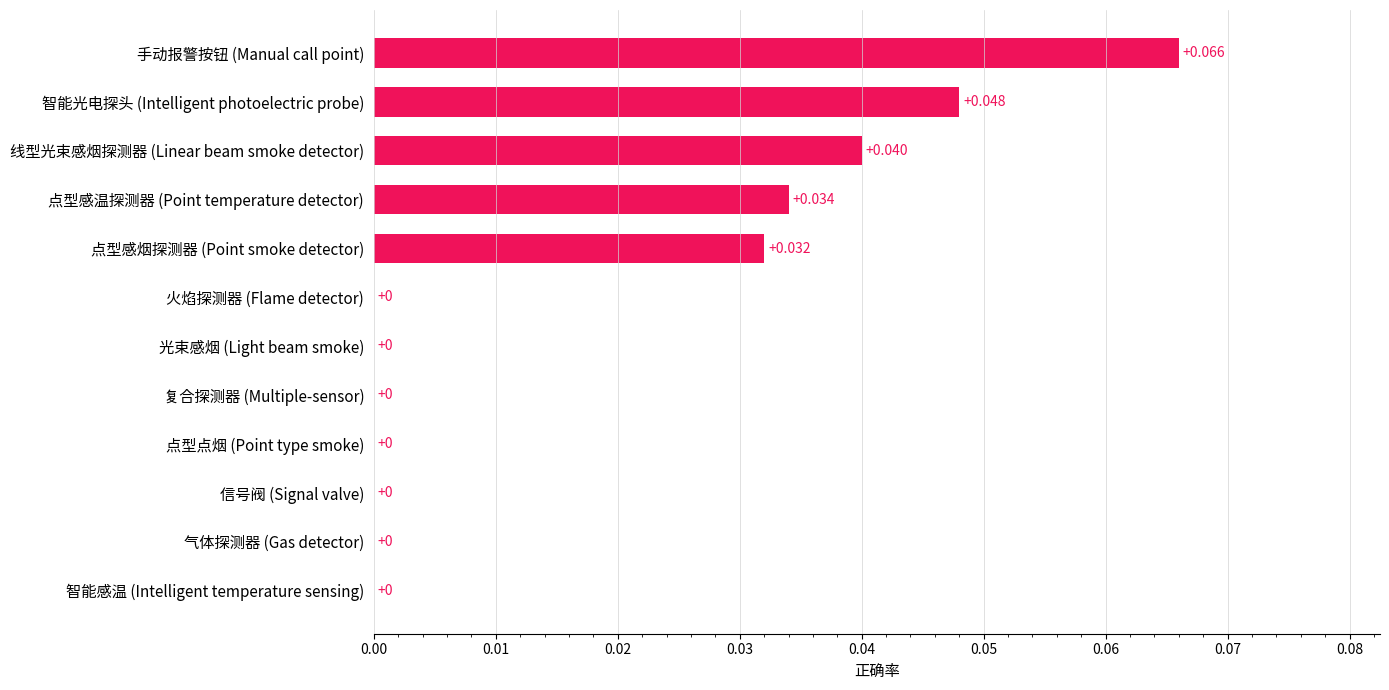

Which label corresponds to the largest value in the chart?

手动报警按钮 (Manual call point)